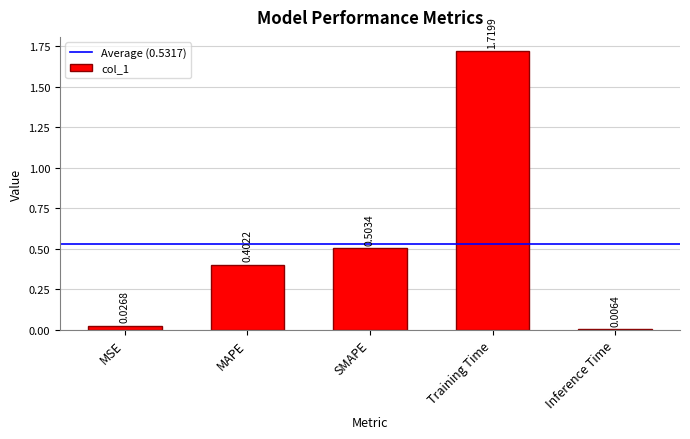

At which label is the value closest to 0?

Inference Time